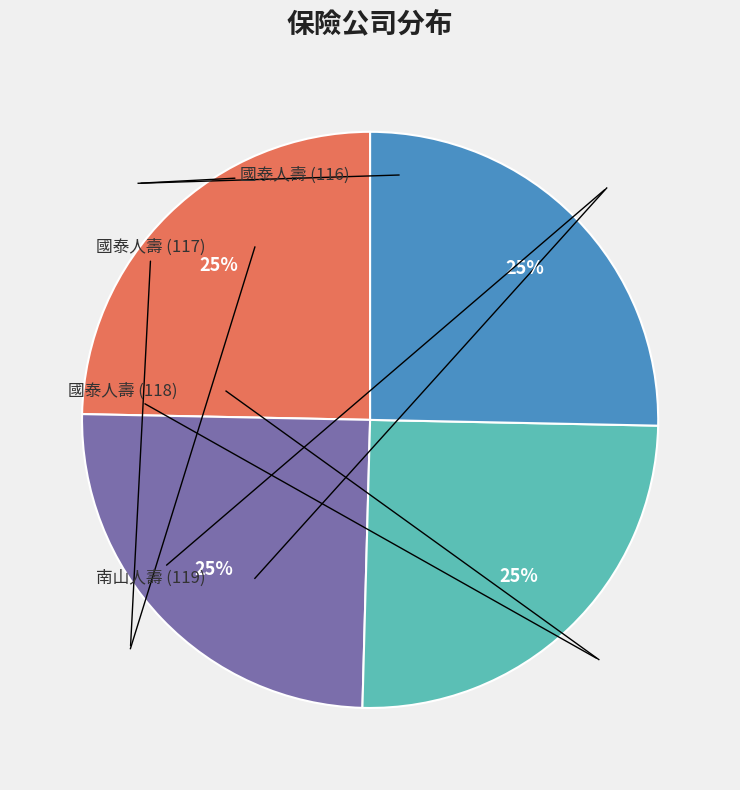

To the nearest percent, what is the average slice percentage?

25%